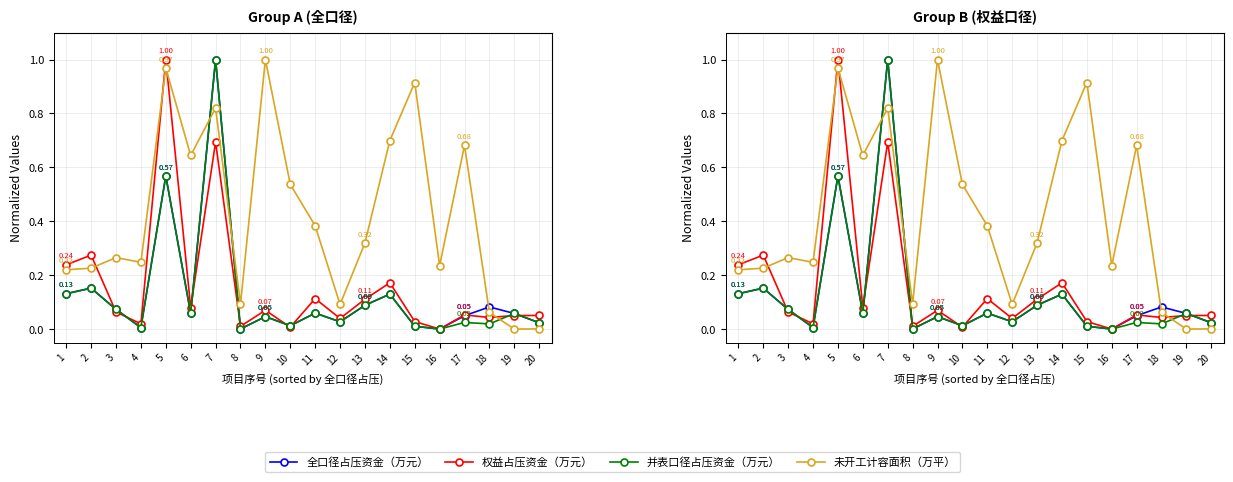

True or false: 全口径占压资金（万元） and 未开工计容面积（万平） cross at least once.

True